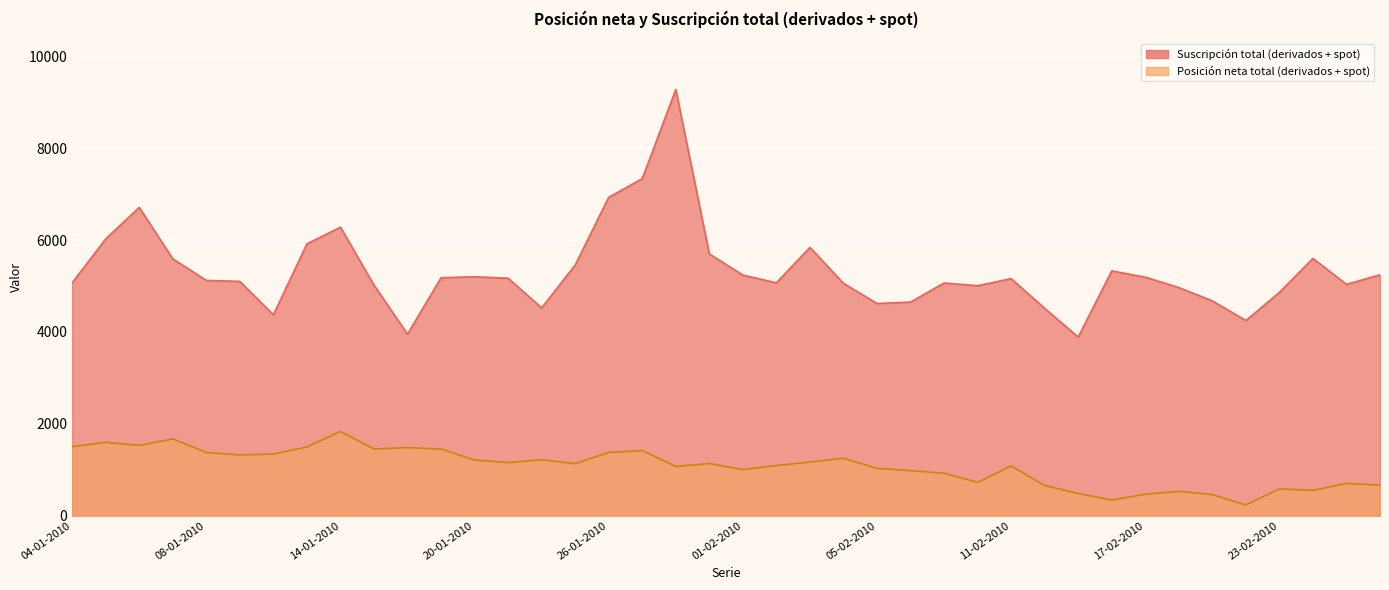

True or false: Suscripción total (derivados + spot) has a value of 1499 at 29-01-2010.

False